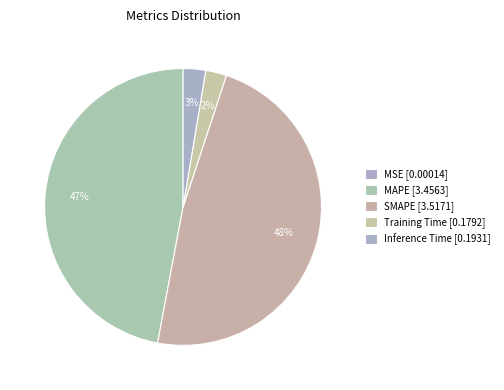

What is the change in value from MAPE to SMAPE?

+0.1